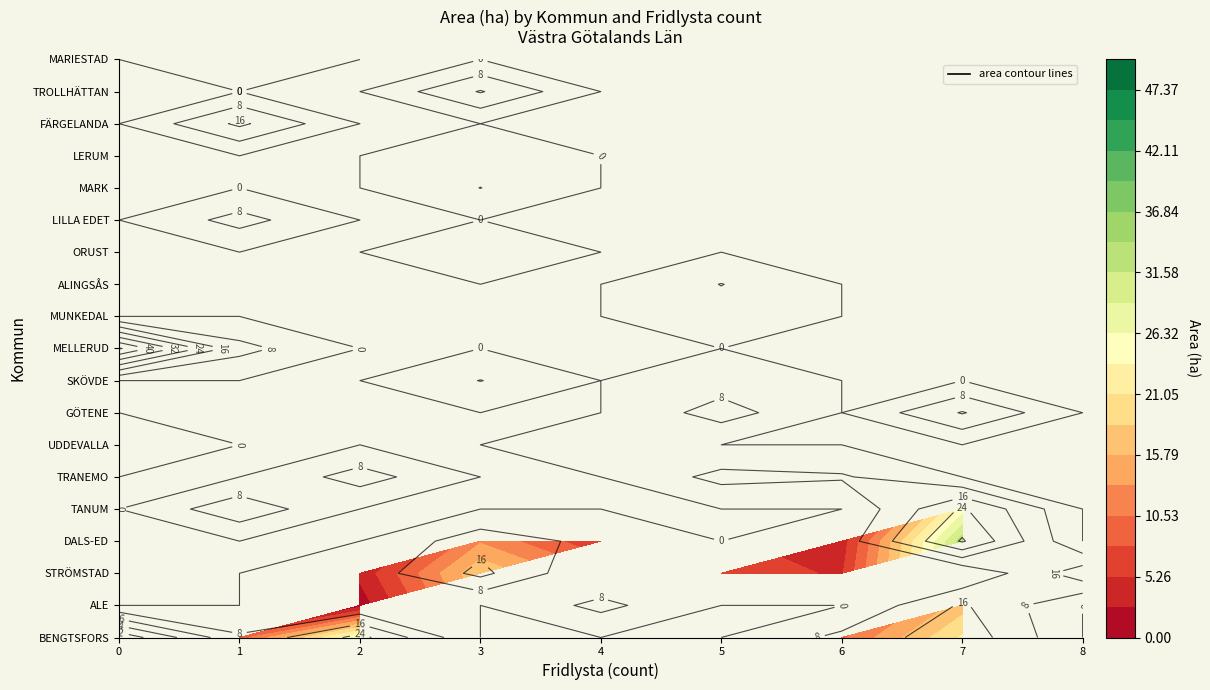

List the series in order of their peak value, highest first.

MELLERUD, BENGTSFORS, DALS-ED, TANUM, STRÖMSTAD, FÄRGELANDA, ALE, GÖTENE, TROLLHÄTTAN, TRANEMO, LILLA EDET, SKÖVDE, ALINGSÅS, MARK, UDDEVALLA, MARIESTAD, ORUST, MUNKEDAL, LERUM